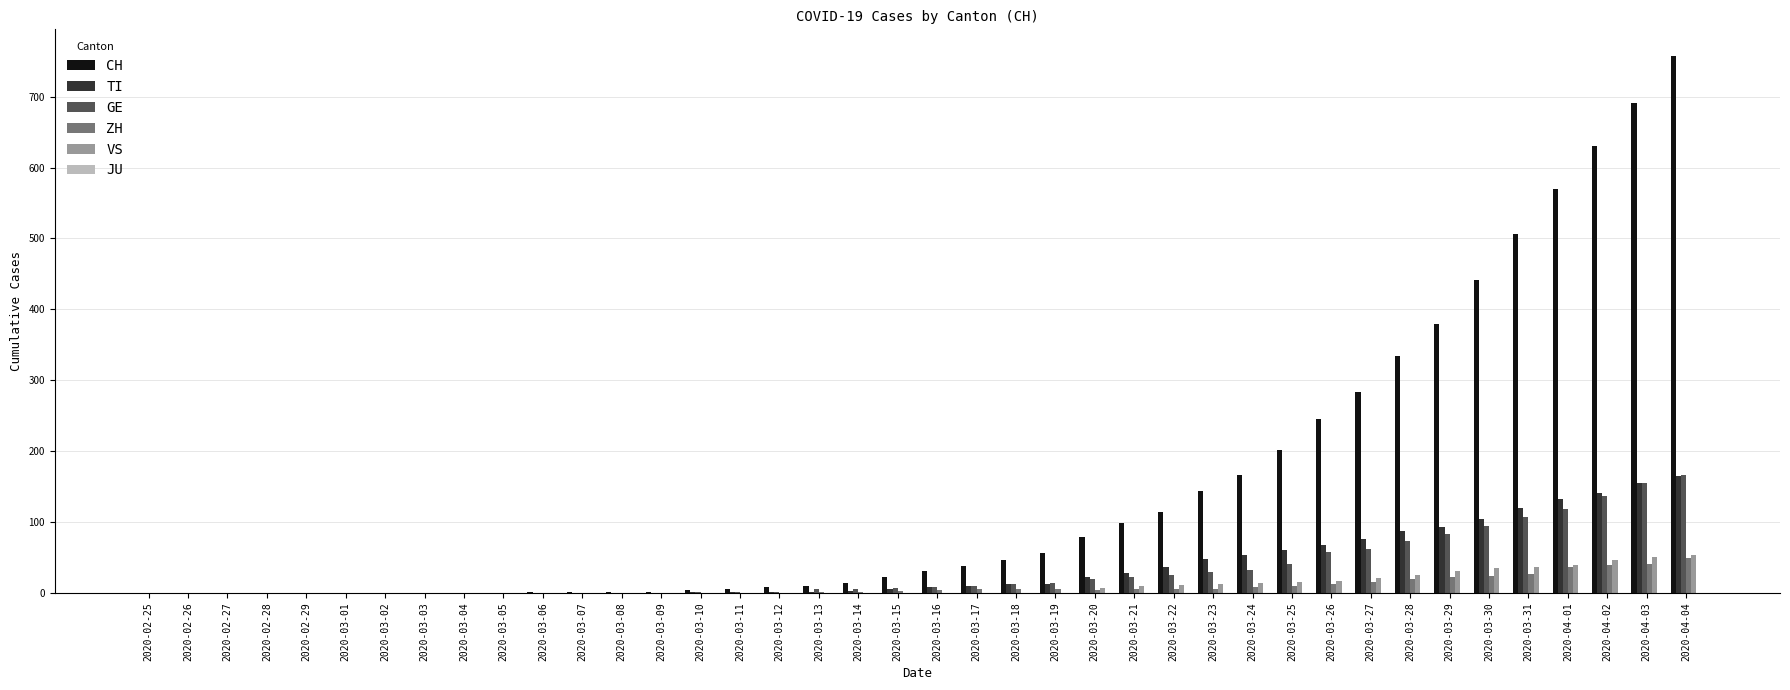

Which category has the highest value in the GE series?

2020-04-04